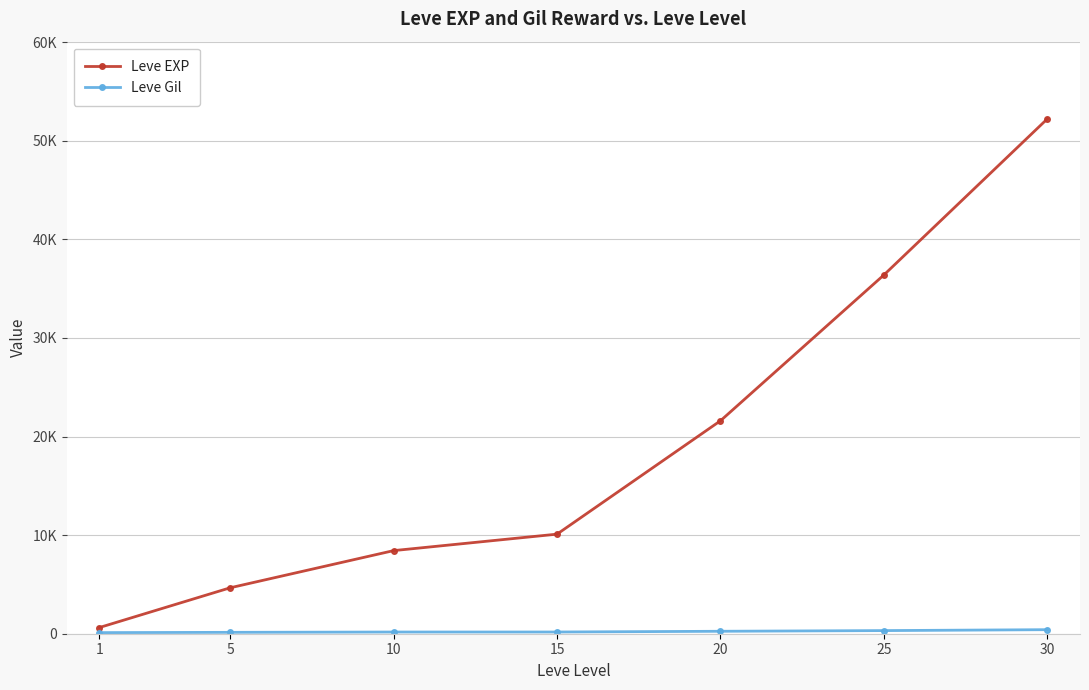

Is the value of Leve EXP at 10 greater than the value of Leve Gil at 5?

Yes